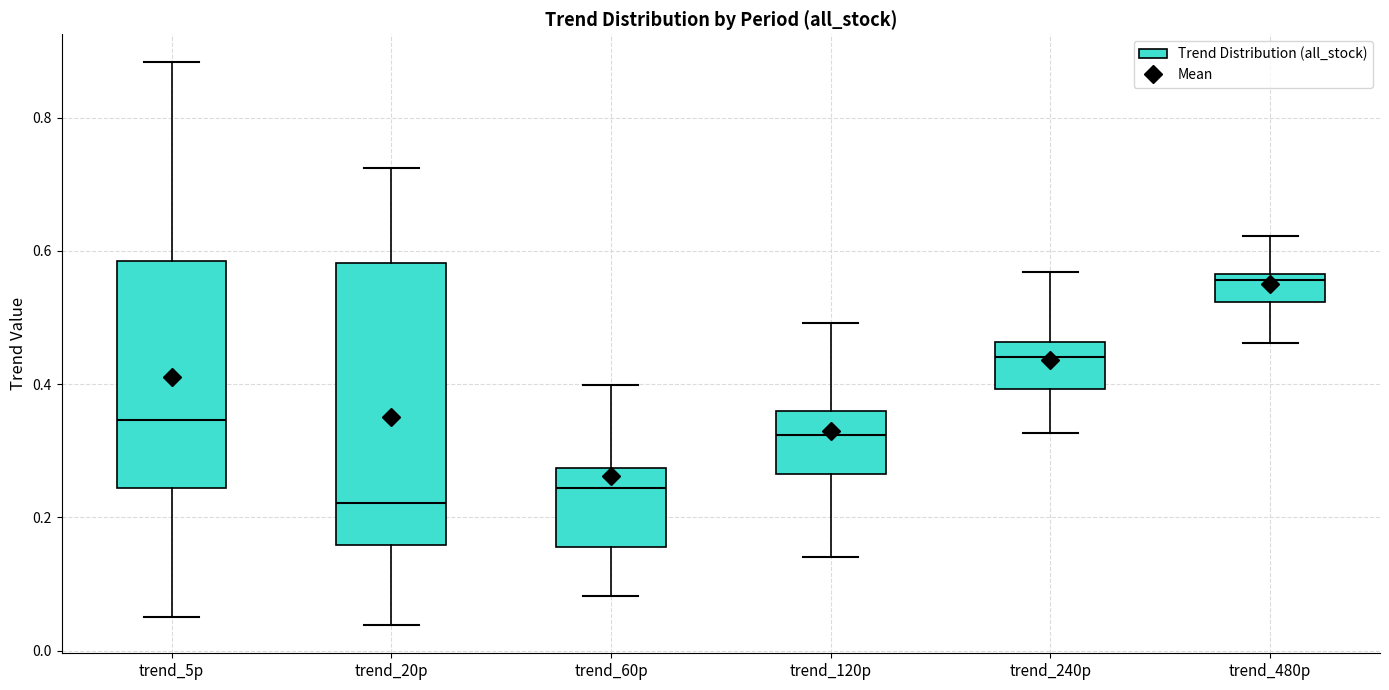

Which box is the tallest, from its lower edge to its upper edge?

trend_20p